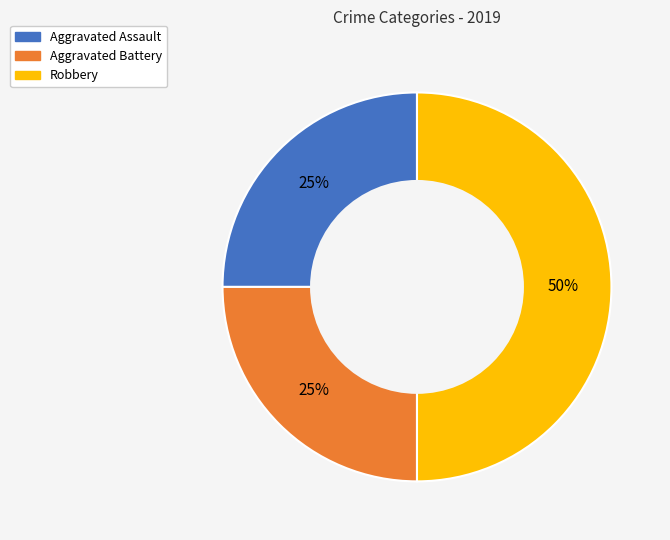

True or false: Aggravated Battery accounts for 37% of the total.

False